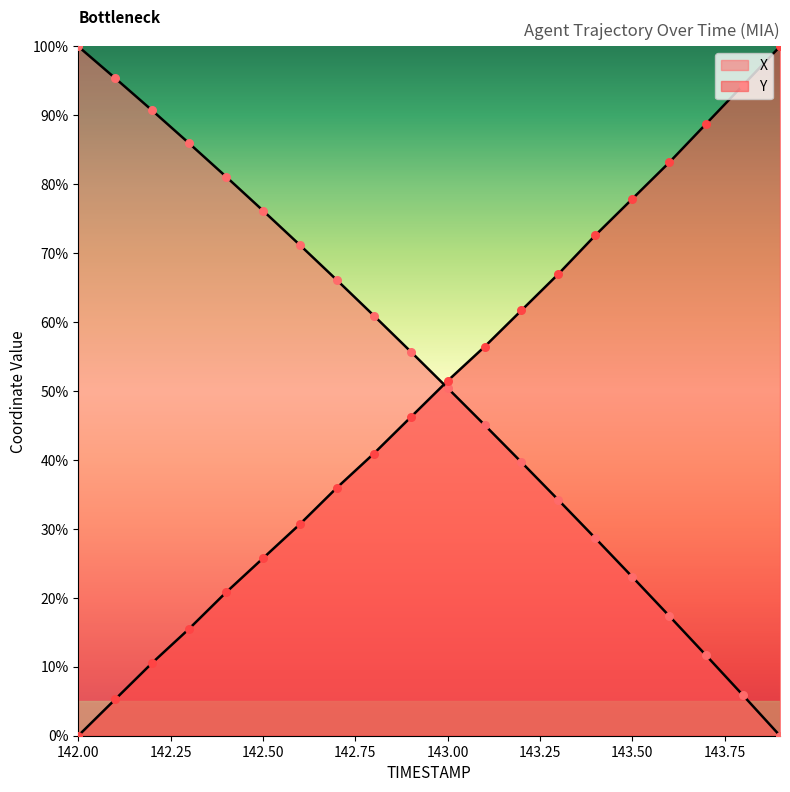

What are all the series names shown in the legend?

X, Y